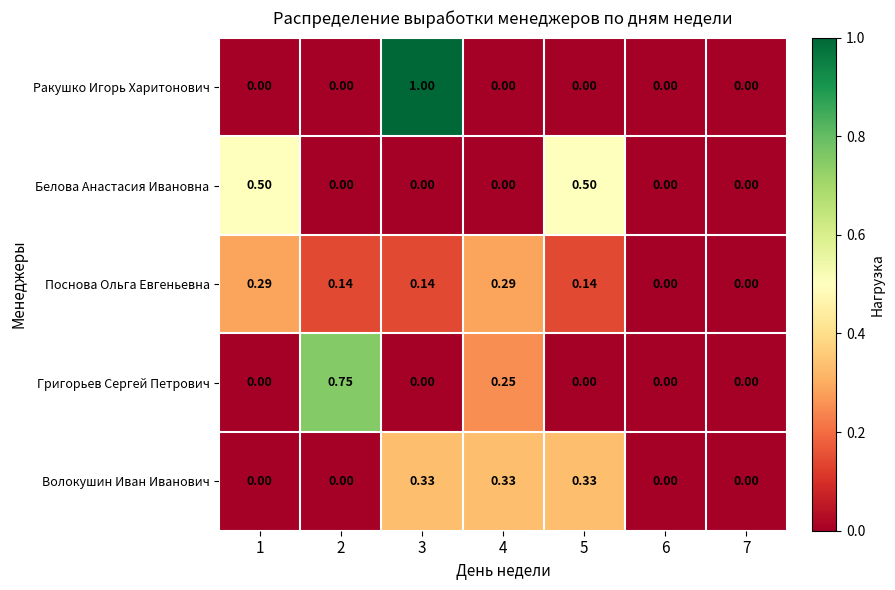

At which category is the sum across all series the highest?

3